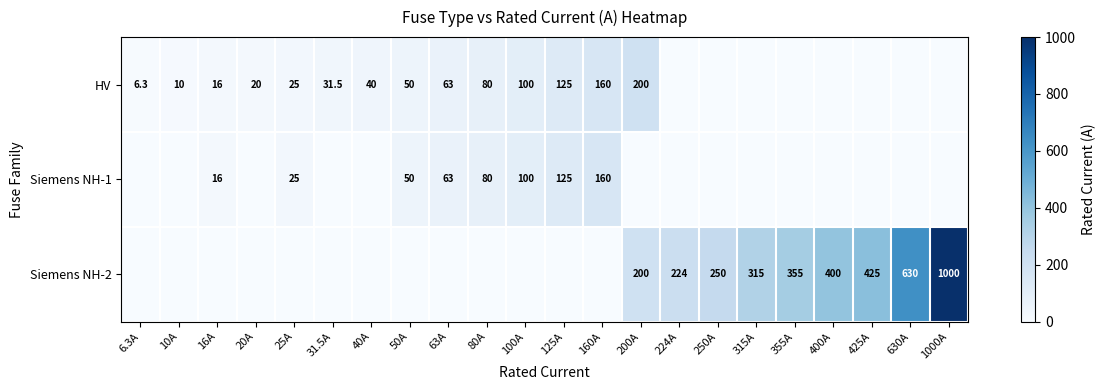

Is the value of Siemens NH-1 at 125A greater than the value of HV at 10A?

Yes